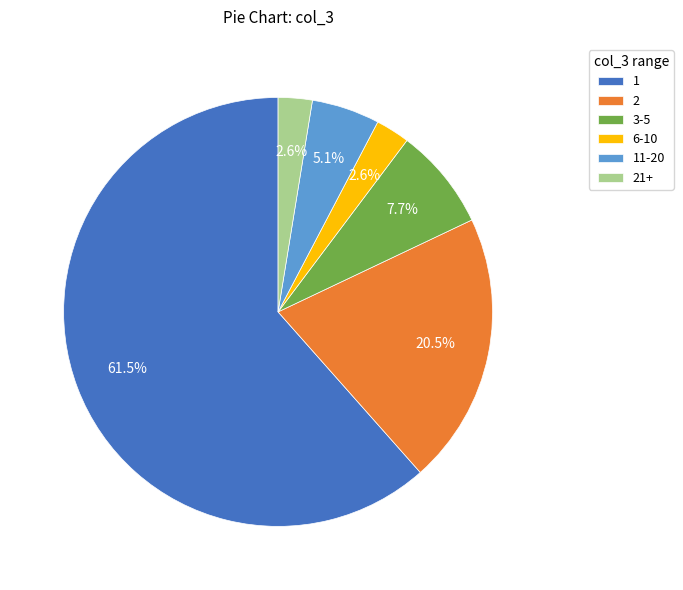

How much of the chart is everything except 6-10?

97.4%